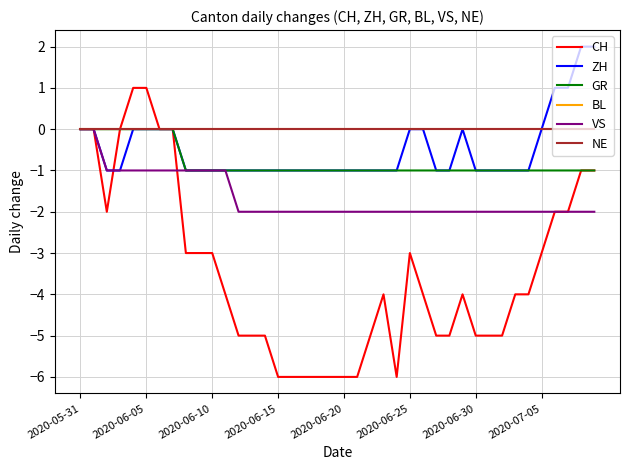

Which series has the widest spread of values?

CH